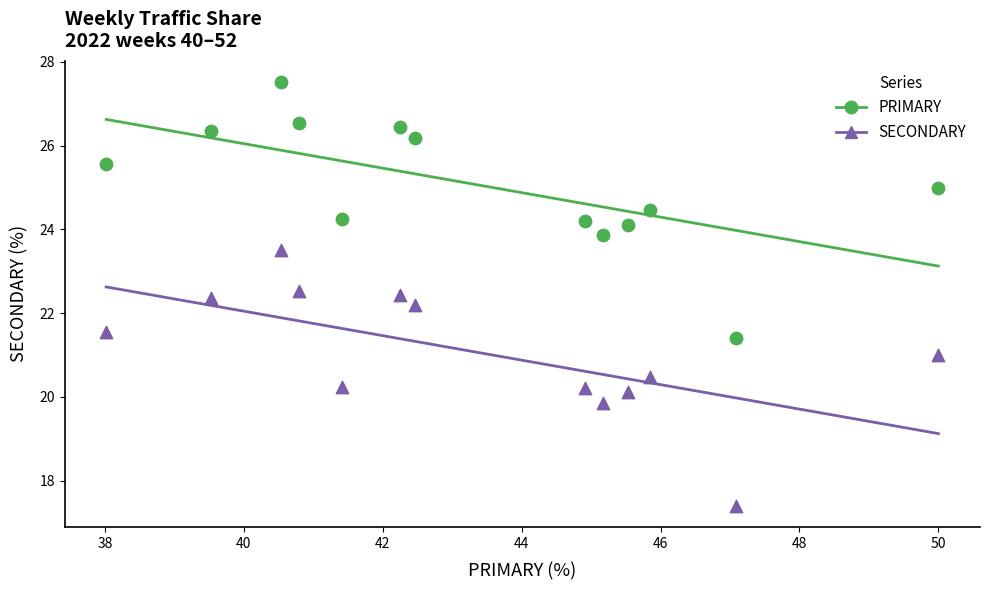

What are all the series names shown in the legend?

PRIMARY, SECONDARY